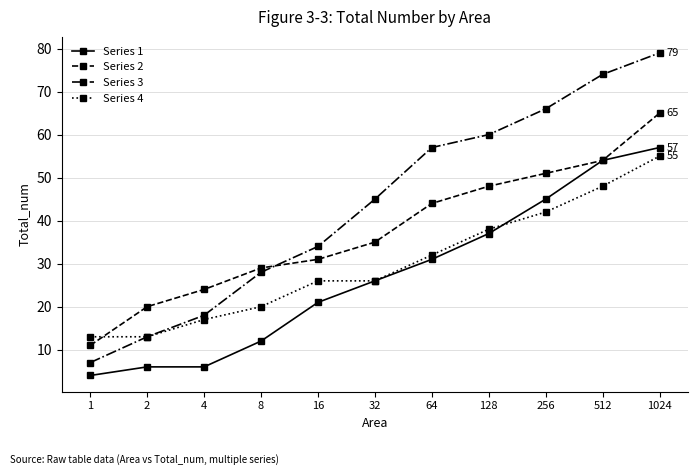

Rank the series by their average value, from highest to lowest.

Series 3, Series 2, Series 4, Series 1